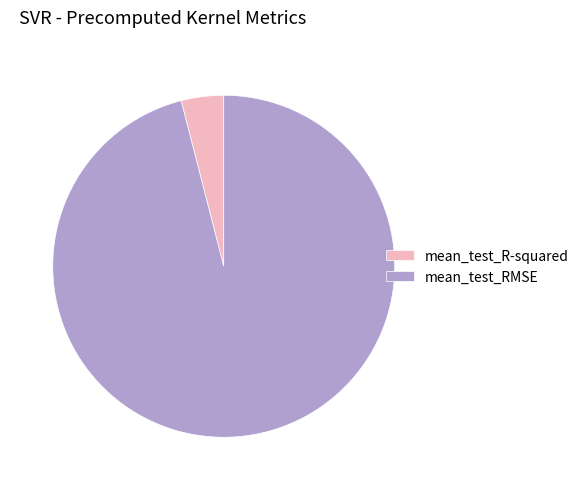

Is the sum of mean_test_RMSE and mean_test_R-squared greater than half?

Yes